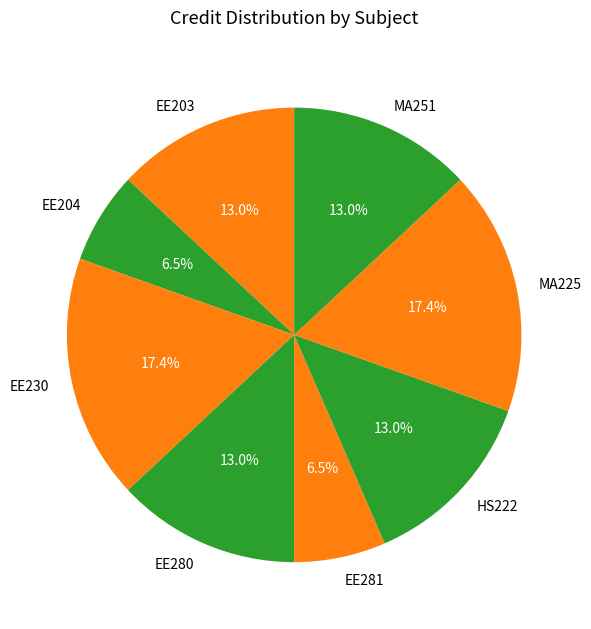

What percentage is NOT represented by EE203?

87.0%